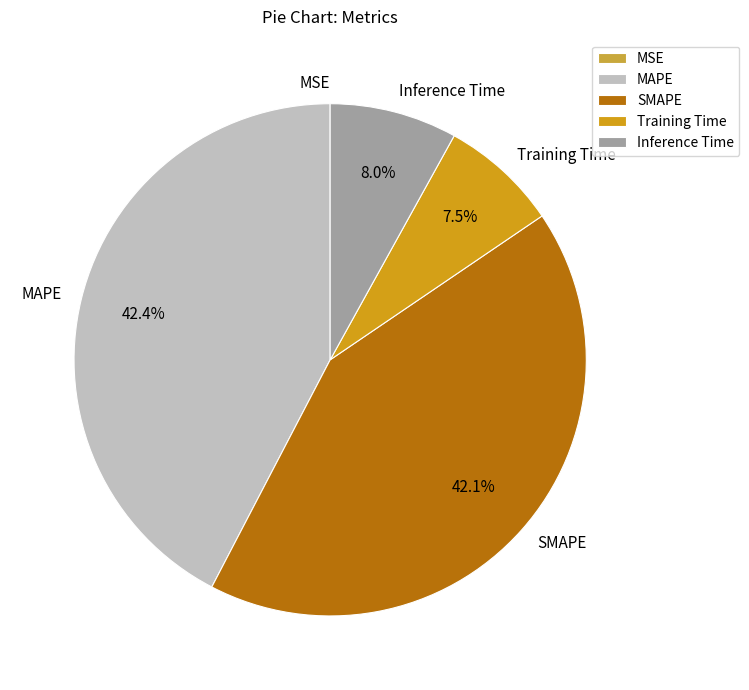

Is there any slice that represents more than half of the pie?

No